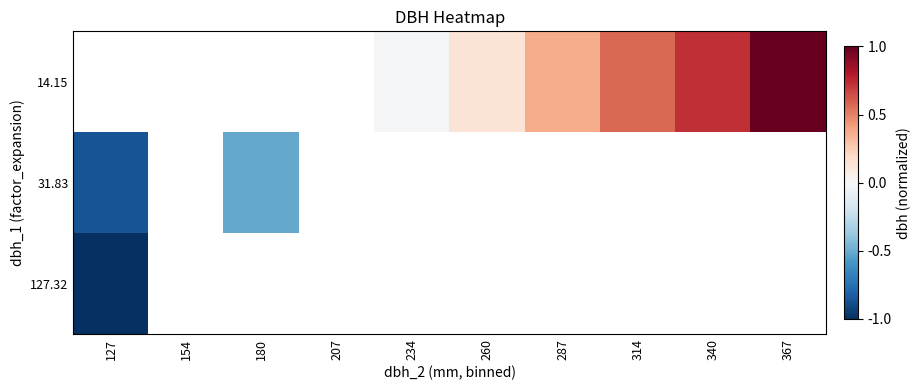

What is the maximum value shown in the chart?

1.0